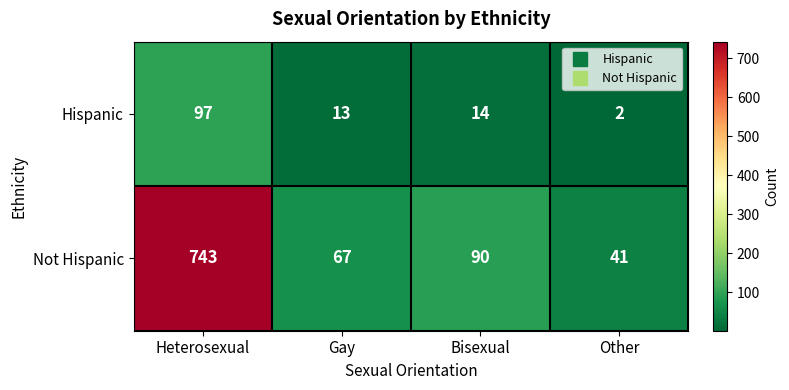

The value of Hispanic at Other is 2. True or false?

True